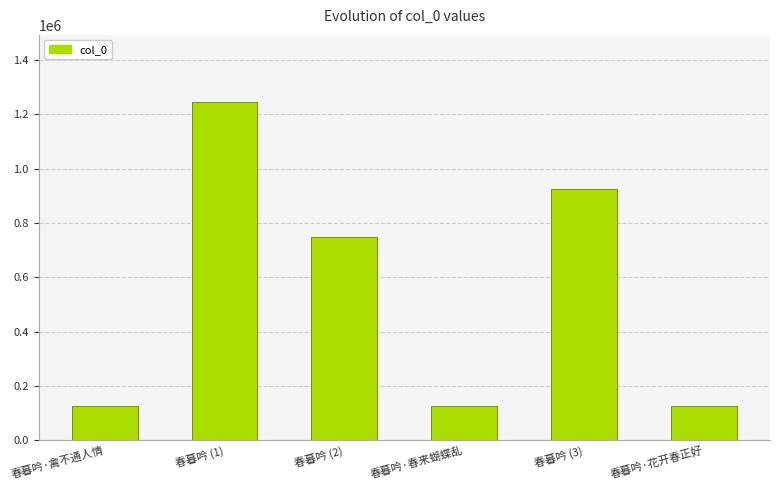

What is the difference between the values at 春暮吟 (3) and 春暮吟 (2)?

177123